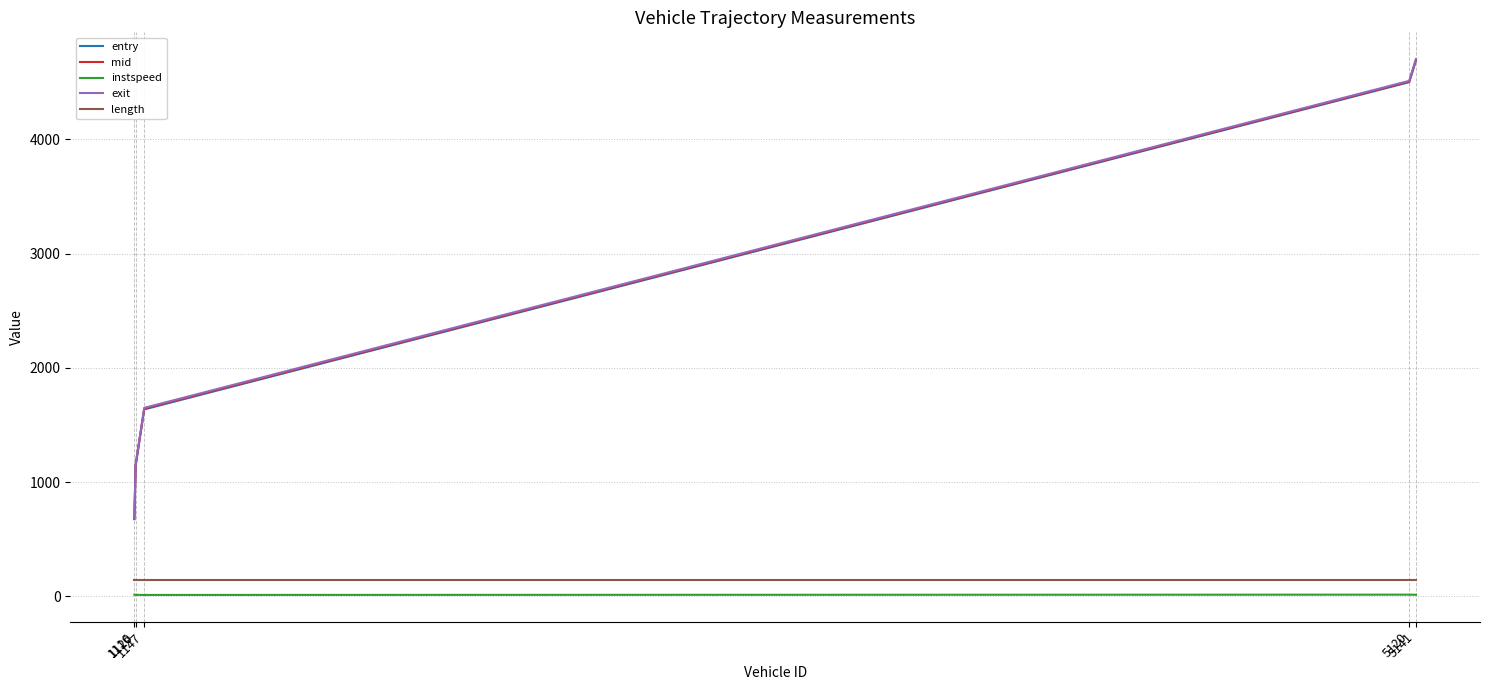

Is it true that entry equals 4690.8 at 5141?

True